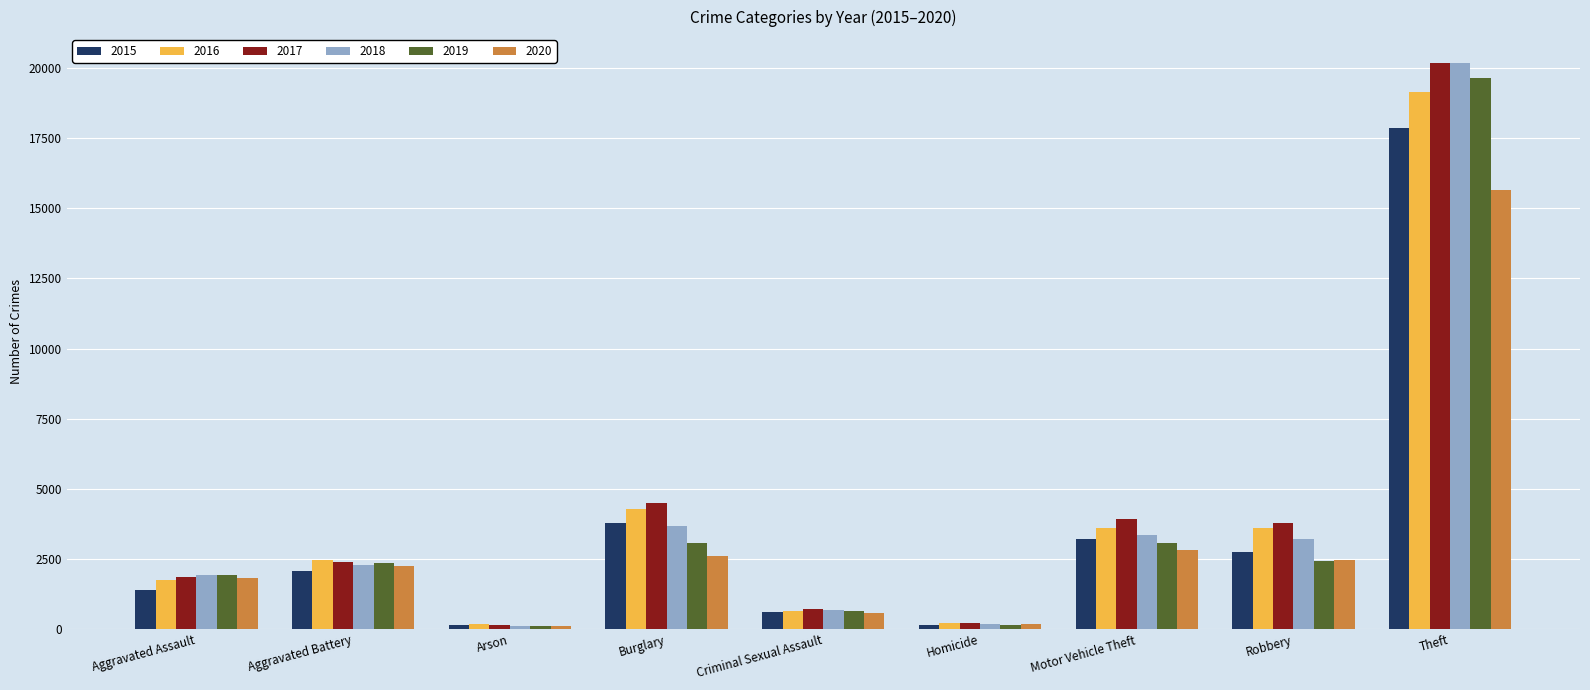

Is the value of 2020 at Aggravated Assault greater than the value of 2017 at Arson?

Yes